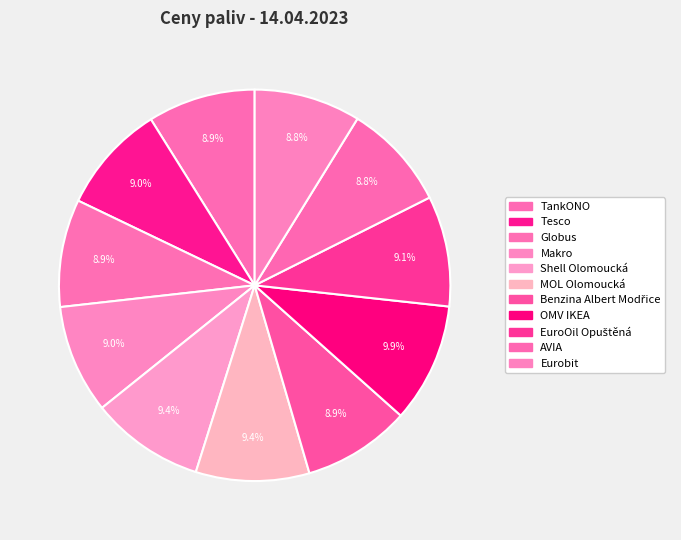

To the nearest percent, what percentage of the pie is TankONO?

9%